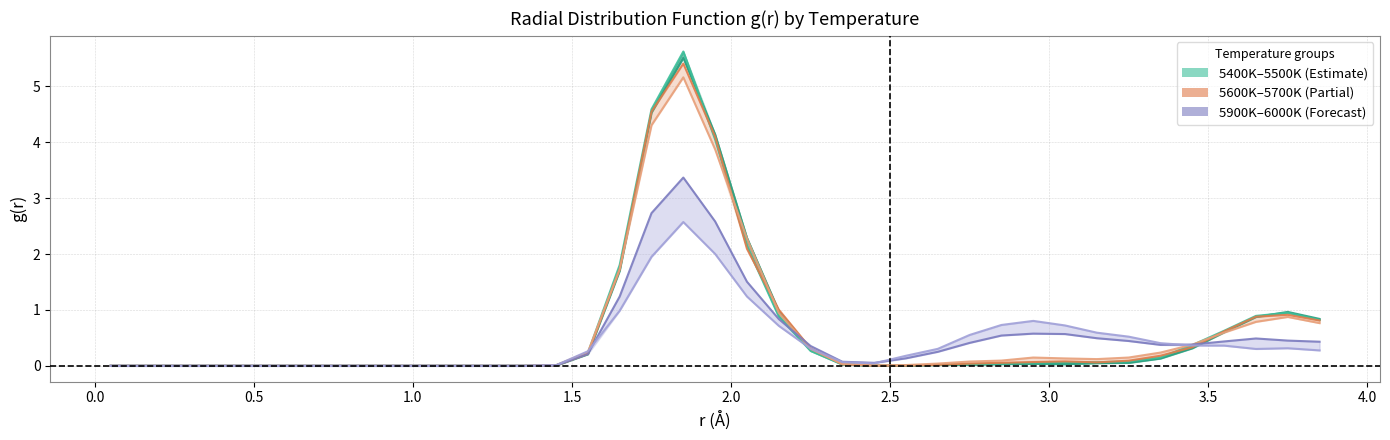

How many positive values does the 5600K series have?

25